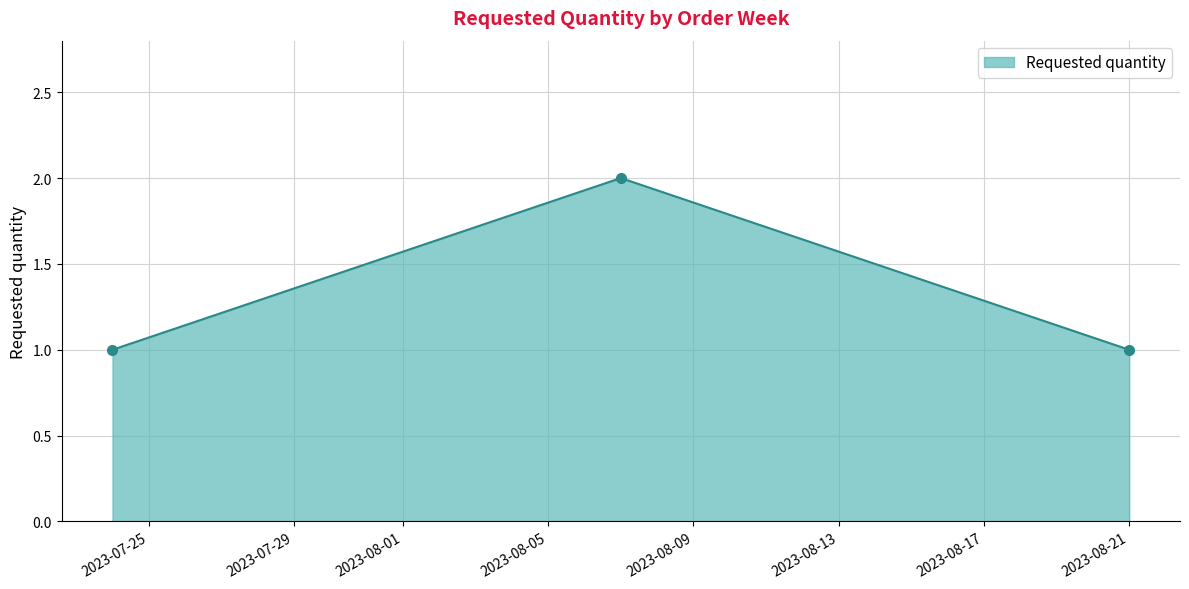

How many lines are shown in the chart?

1